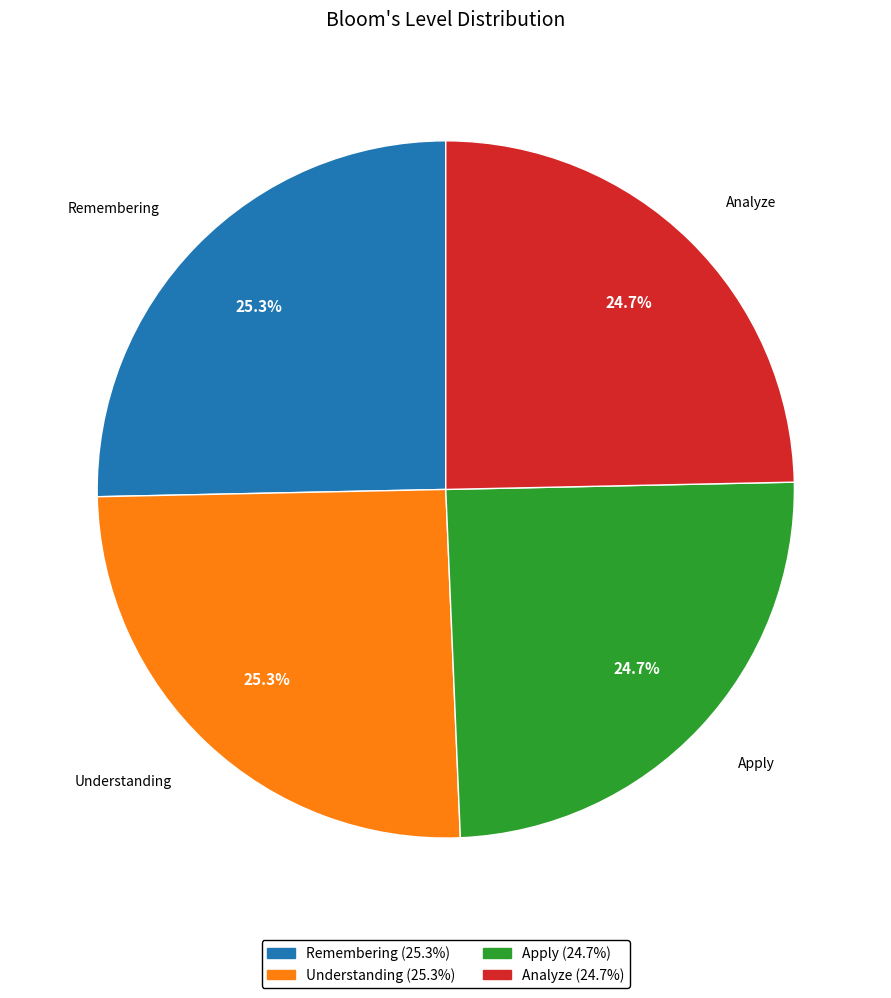

Is there any slice that represents more than half of the pie?

No